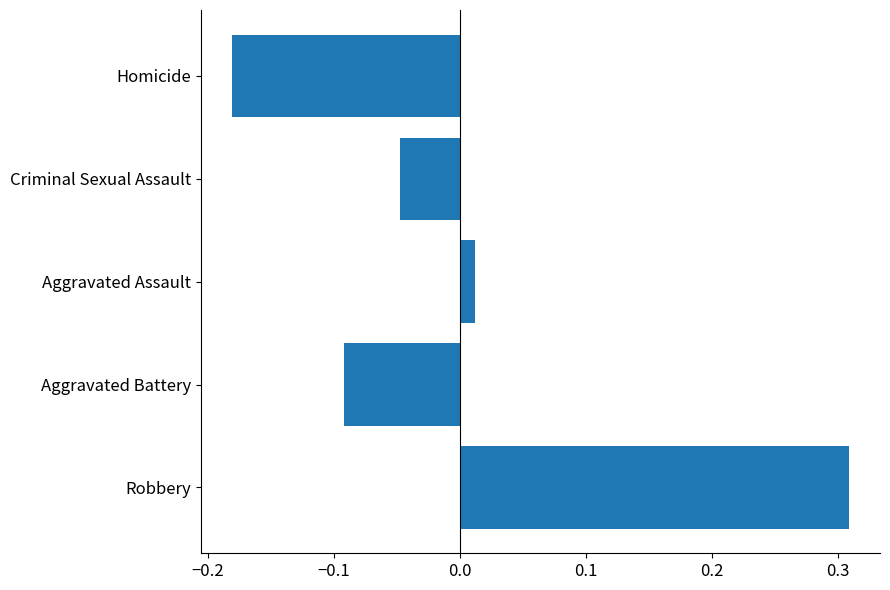

List the labels in order of value, largest first.

Robbery, Aggravated Assault, Criminal Sexual Assault, Aggravated Battery, Homicide